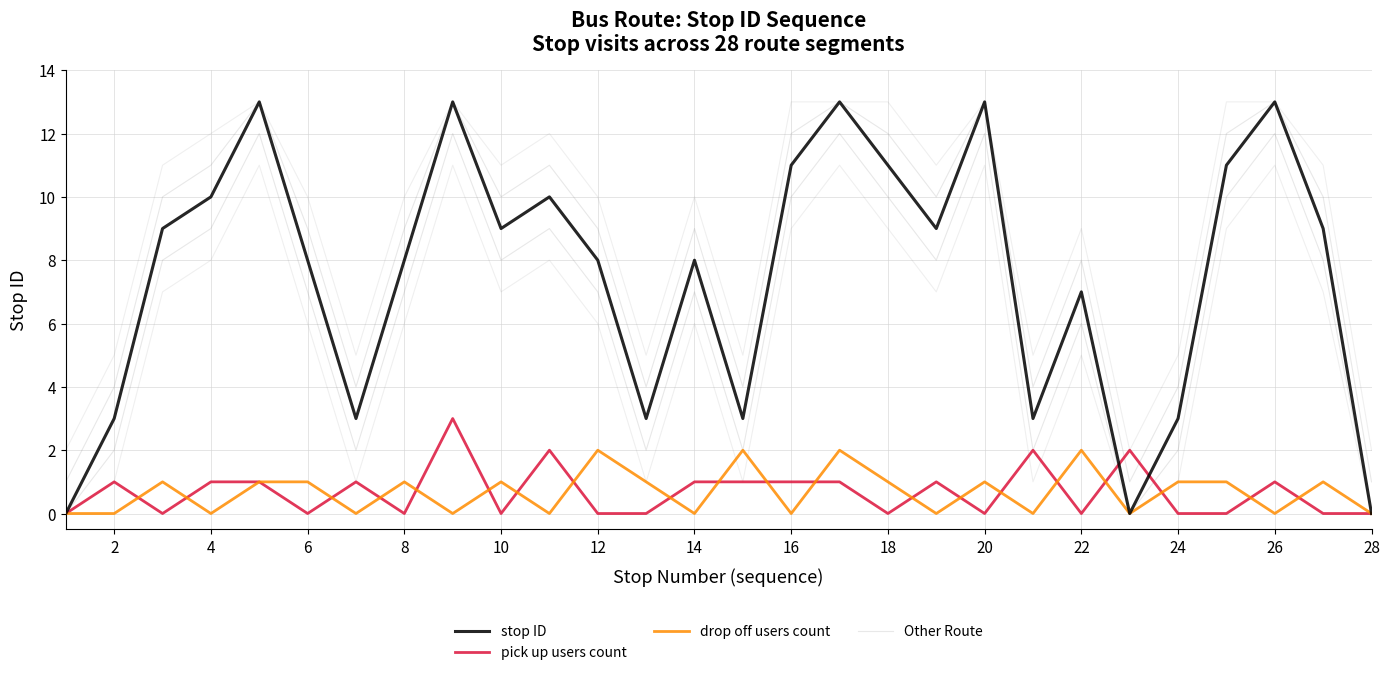

The drop off users count series shows 2 at 22. True or false?

True